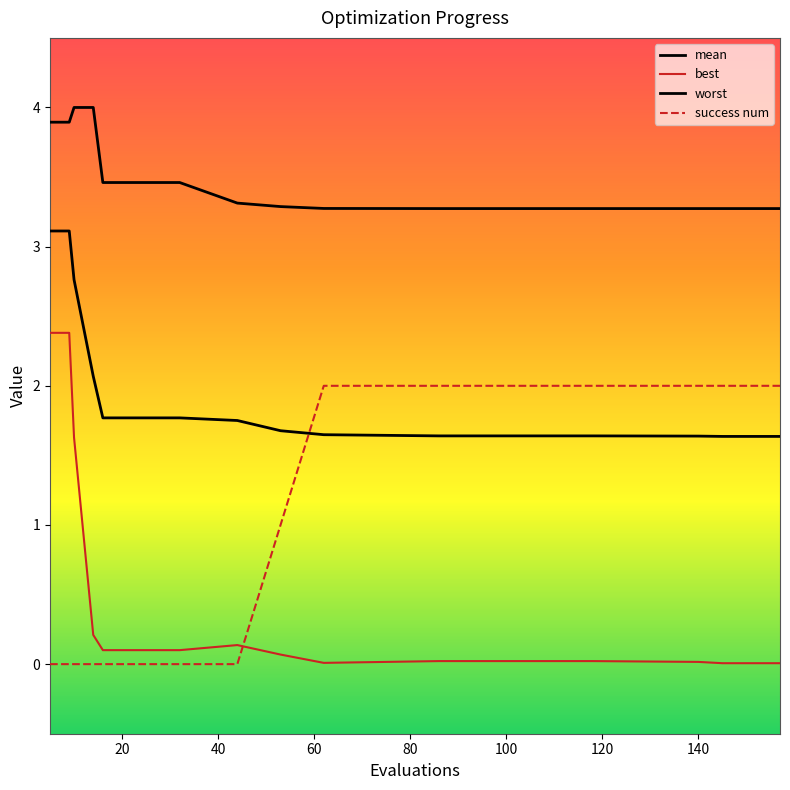

How many categories are shown in the chart?

20